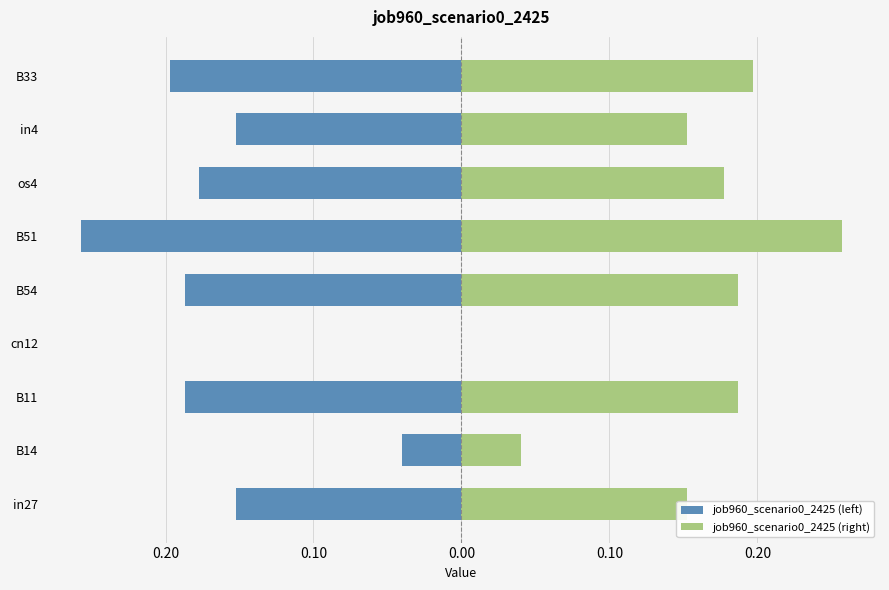

Which series has the widest spread of values?

job960_scenario0_2425 (left)